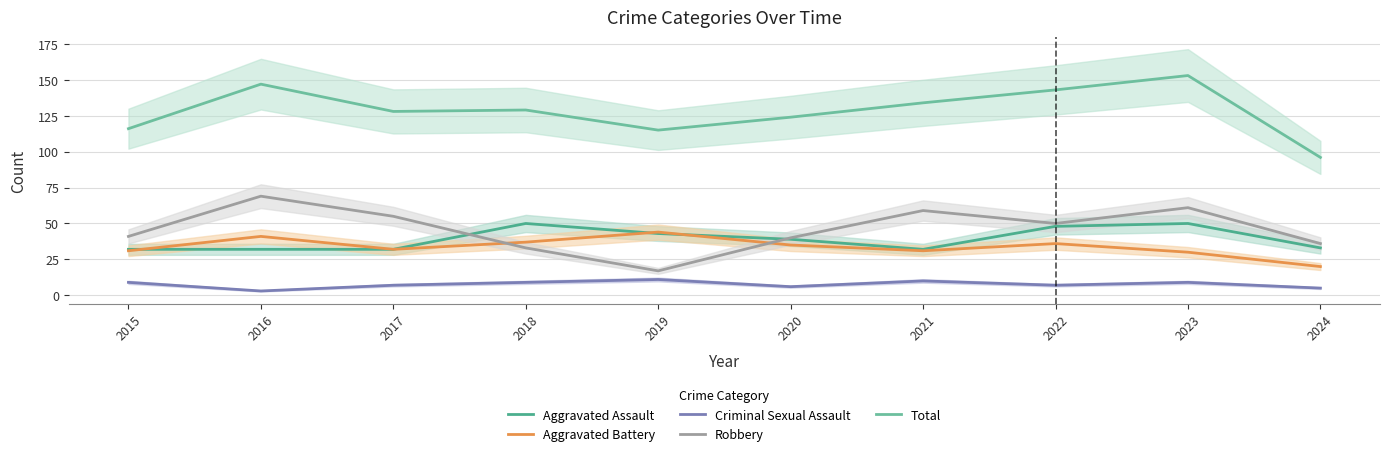

What is the difference between the Total values at 2017 and 2022?

15